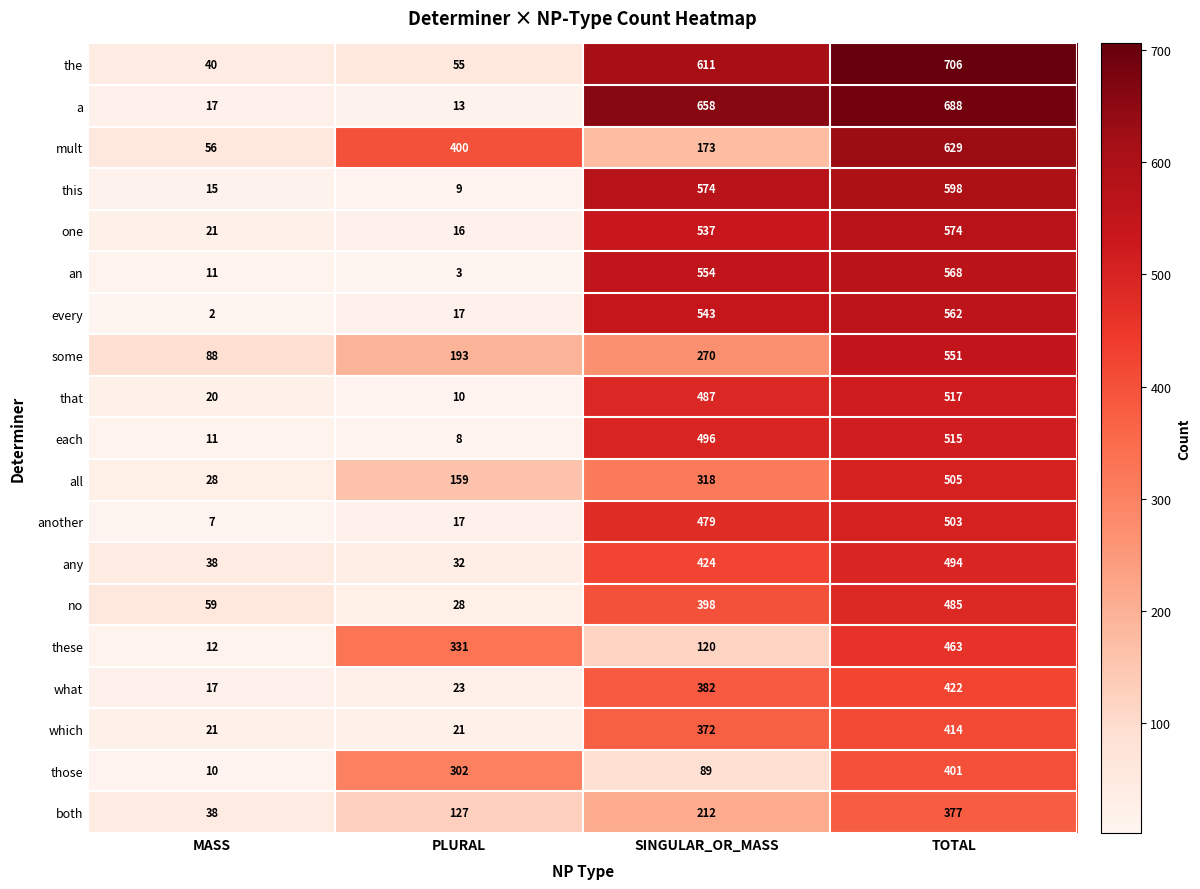

The value of both at TOTAL is 377. True or false?

True